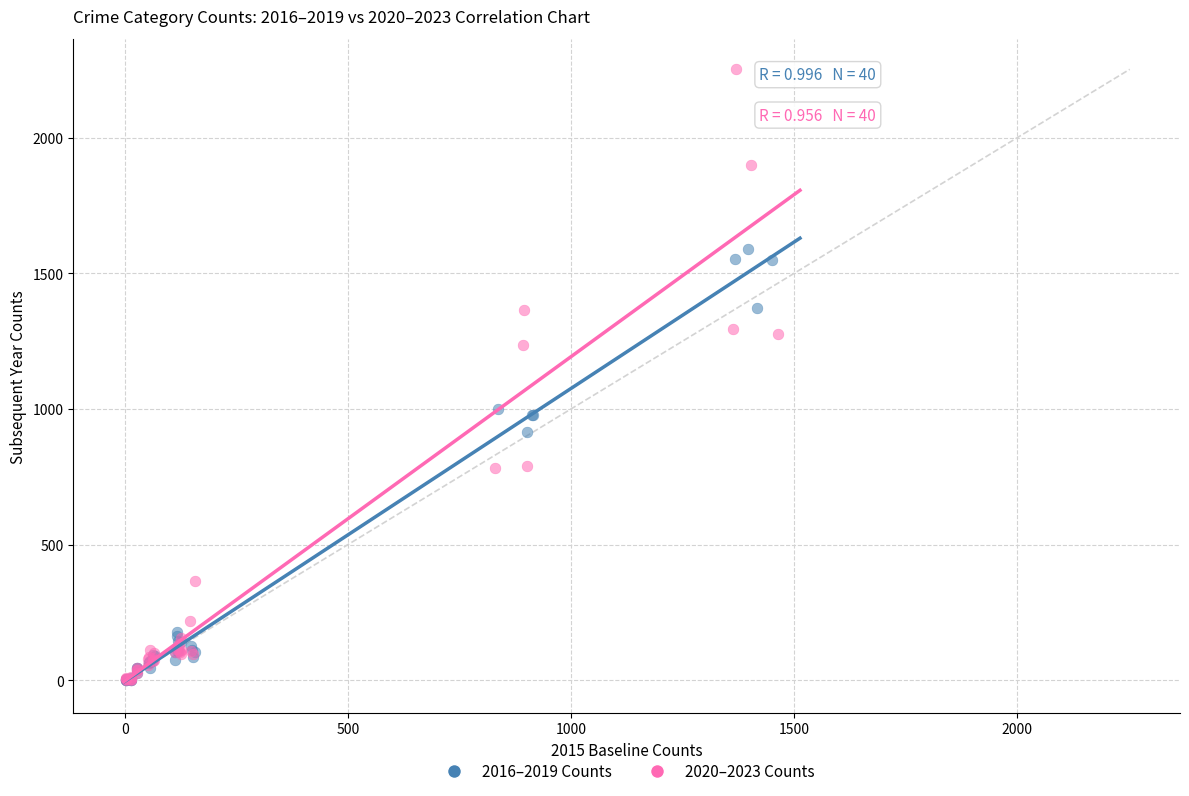

Which series has the largest Y range (max minus min)?

2020–2023 Counts